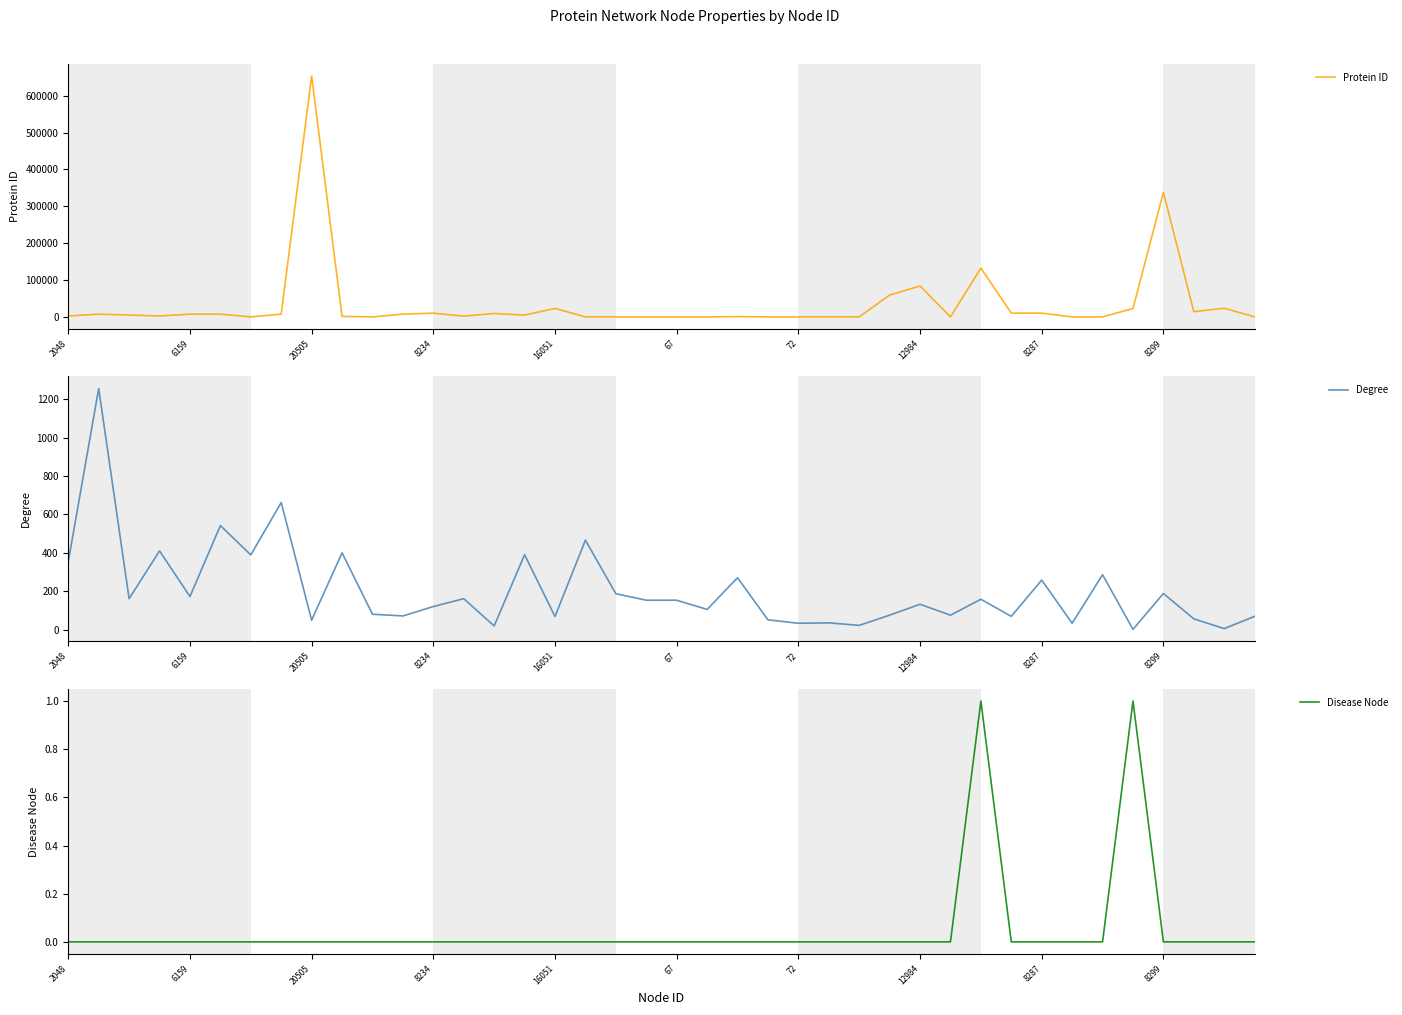

What is the minimum value for Protein ID?

25